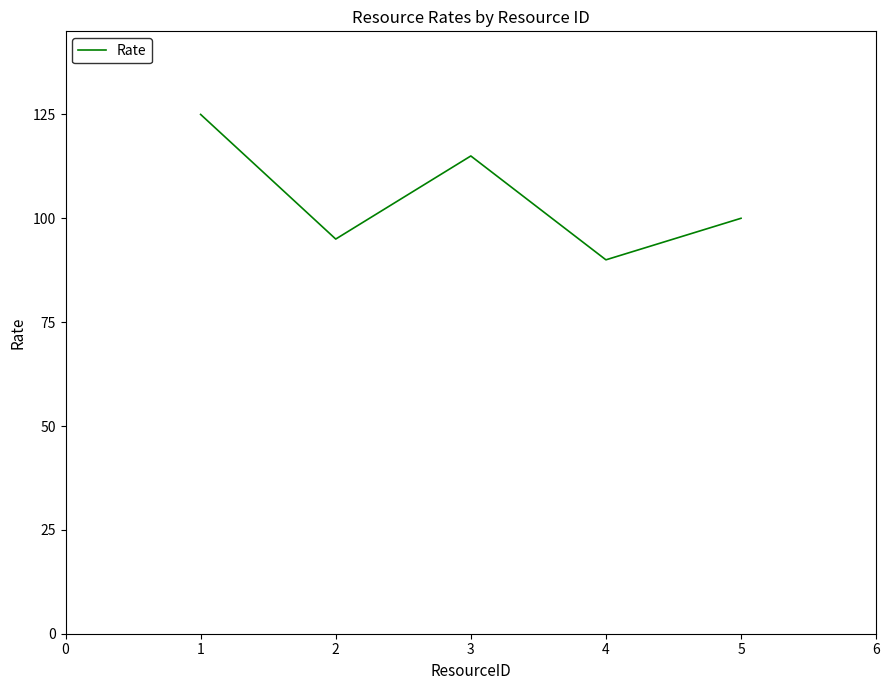

List the labels in order of value, smallest first.

4, 2, 5, 3, 1